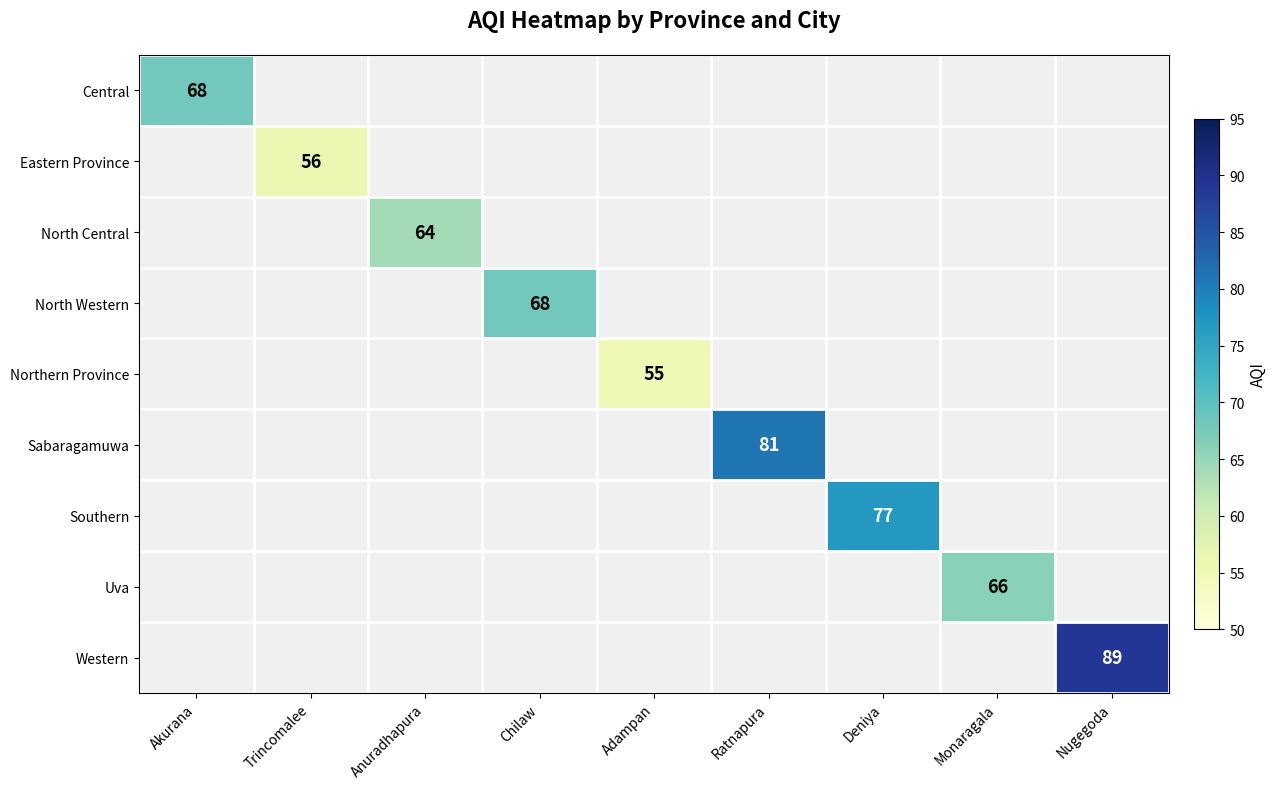

The value of Central at Akurana is 68. True or false?

True